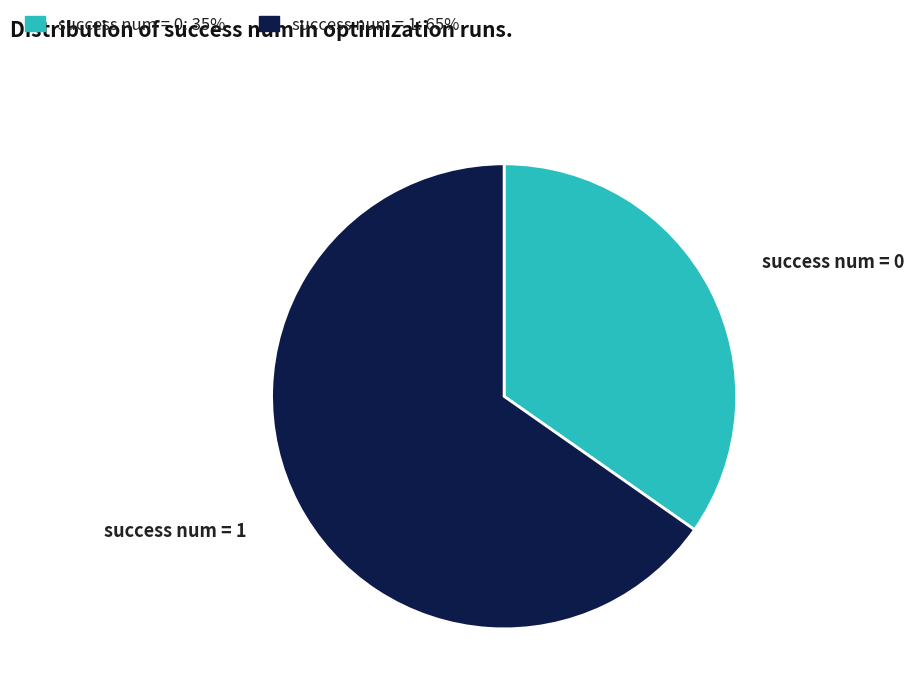

Is the sum of success num = 1 and success num = 0 greater than half?

Yes